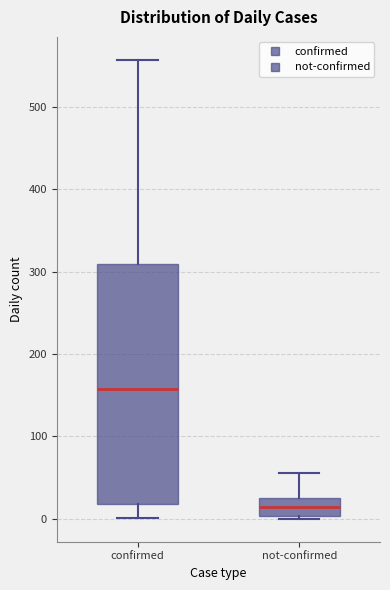

Reading left to right, transcribe this box plot: for each box, give where its median line is, the range the box spans, and where its two whiskers end, as read against the y-axis. The values are not printed on the chart, so give them approximately, as read against the axis.

confirmed: median 160, box 20 to 310, whiskers 0 to 560
not-confirmed: median 10, box 0 to 30, whiskers 0 to 60